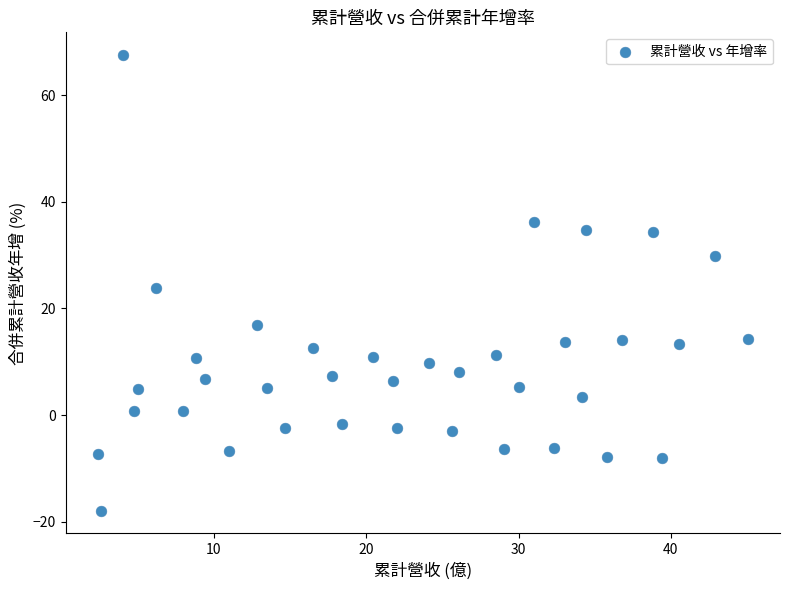

What is the range of X values (max minus min)?

42.6